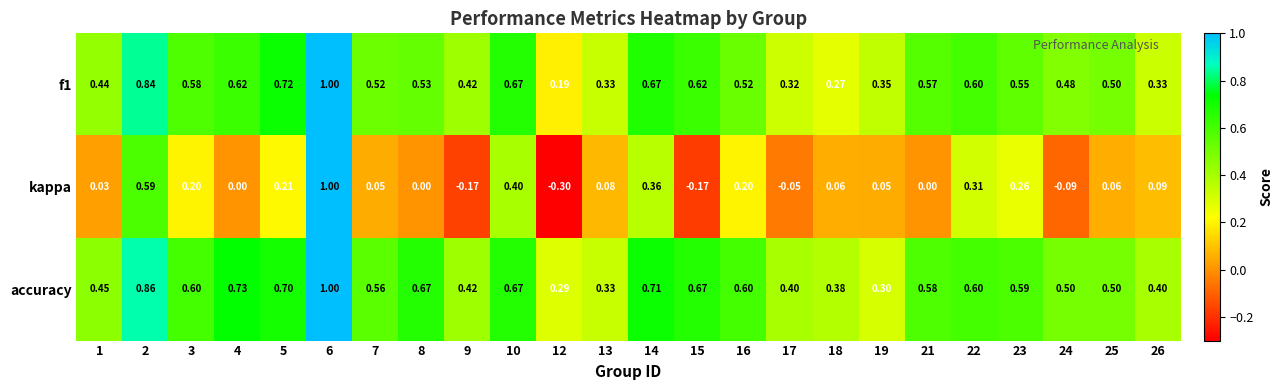

Is the value of kappa at 7 greater than the value of f1 at 6?

No